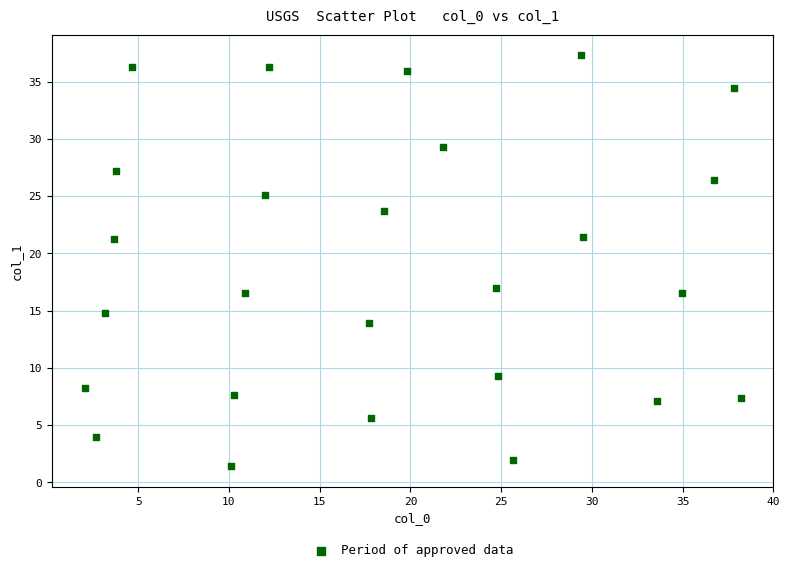

What is the range of X values (max minus min)?

36.2